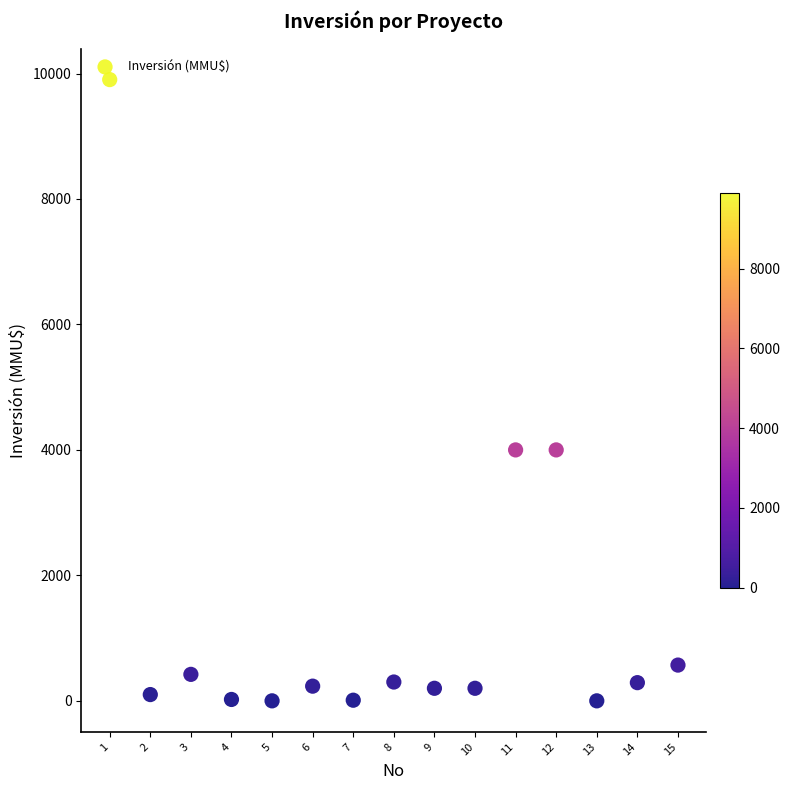

What is the range of X values (max minus min)?

14